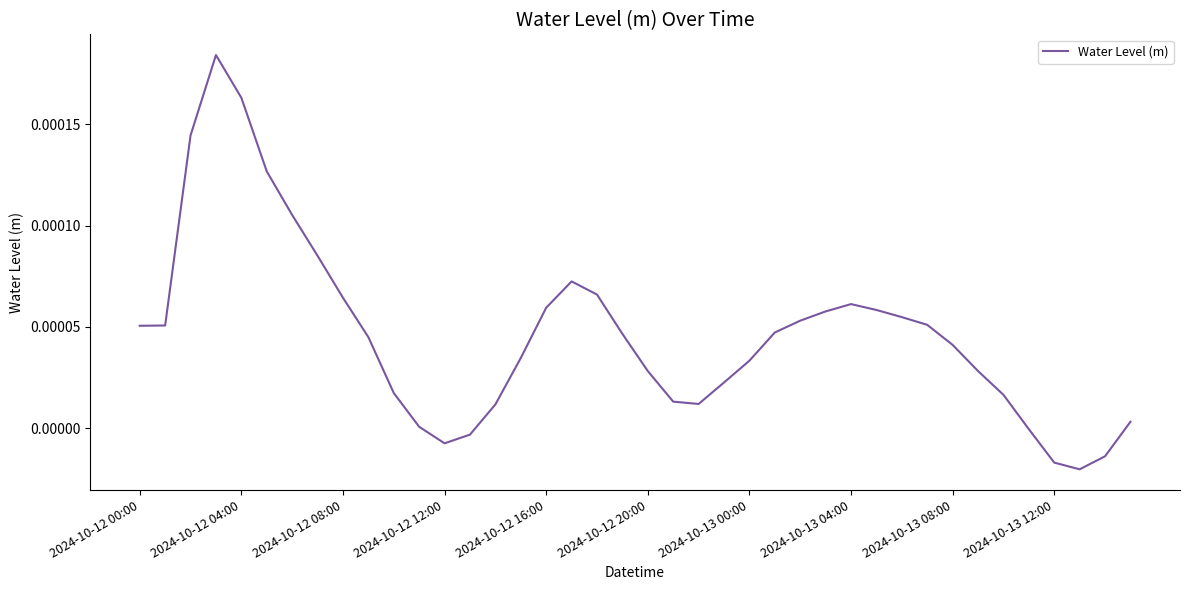

Does the chart have visible grid lines?

No